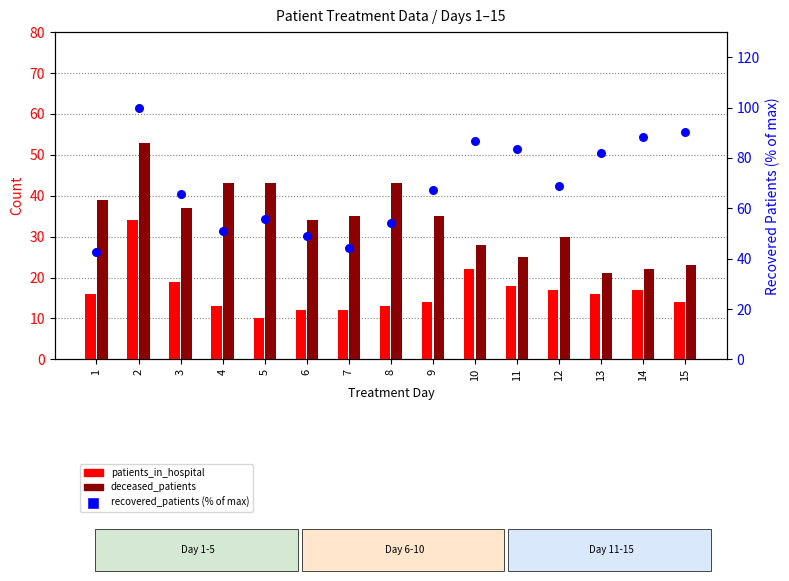

Which series has the widest spread of Y values?

recovered_patients (% of max)